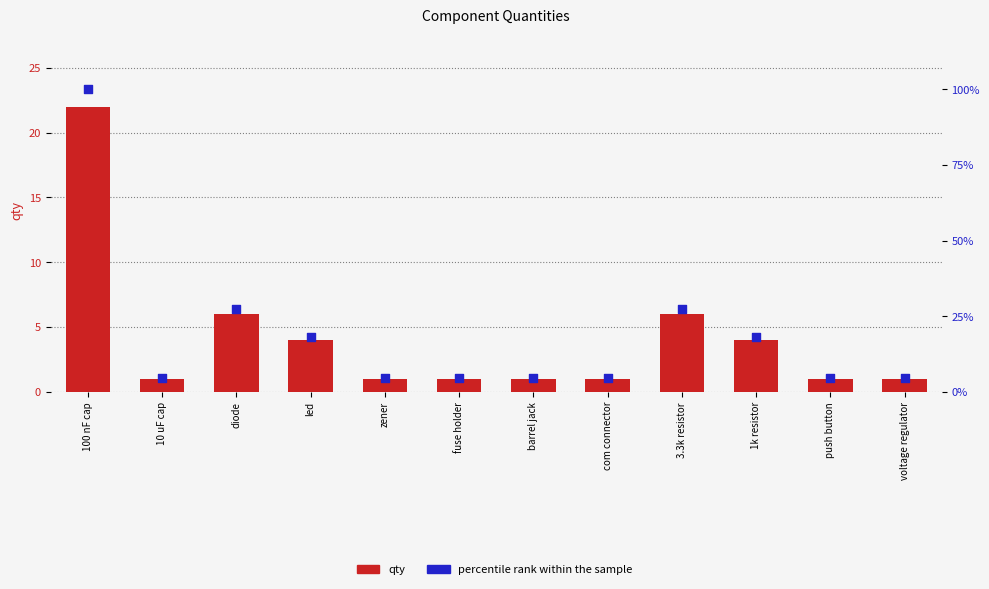

What is the total value across all series at com connector?

5.5